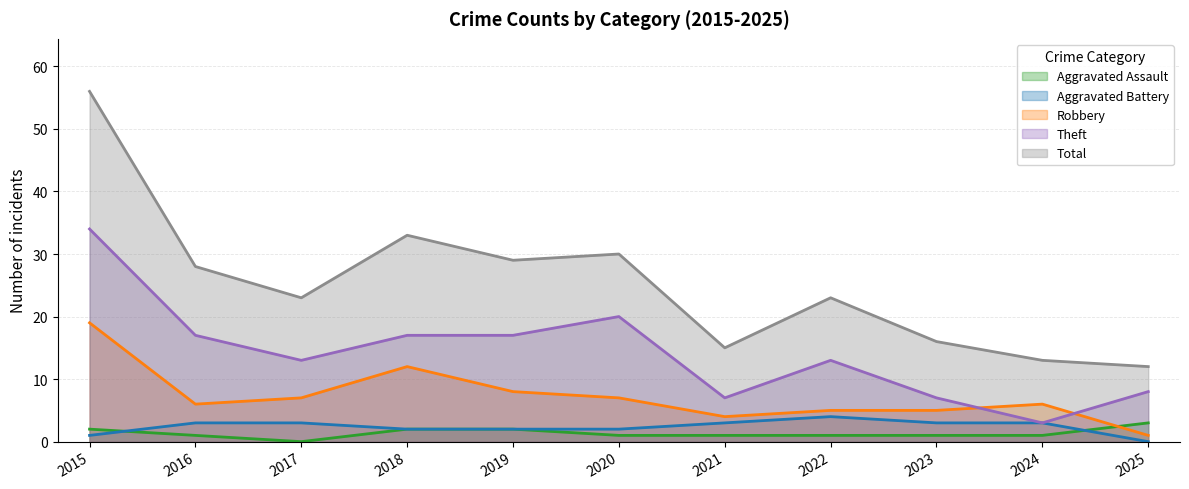

At 2019, list the series in order from largest to smallest.

Total, Theft, Robbery, Aggravated Assault, Aggravated Battery